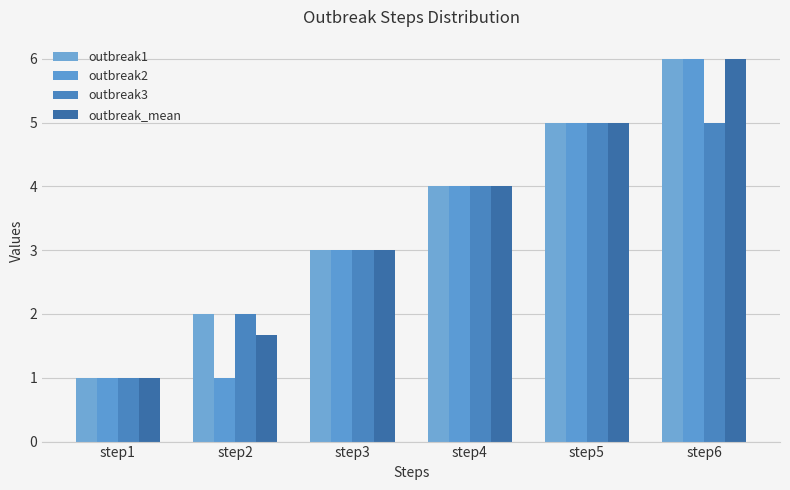

What is the sum of the outbreak1 values at step3 and step1?

4.0